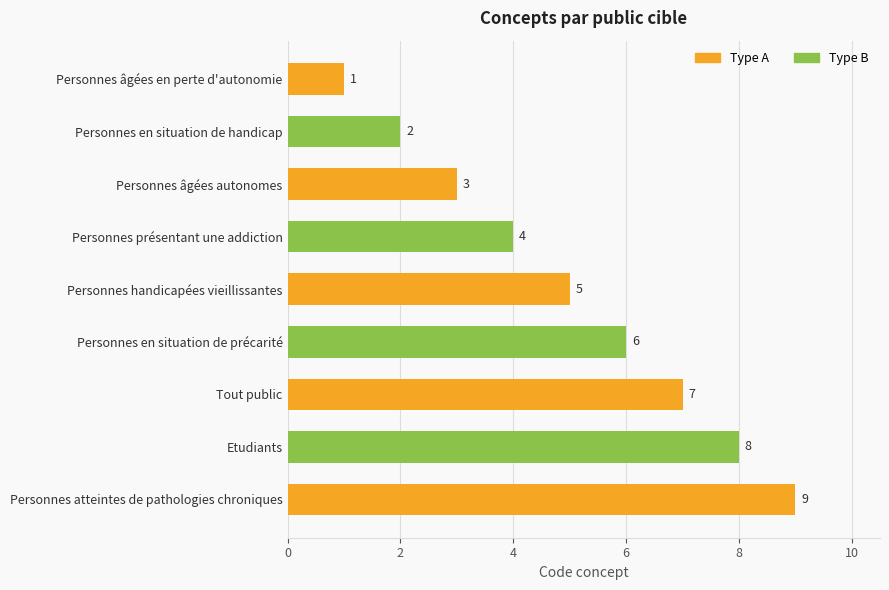

Which has a higher value, Etudiants or Personnes en situation de handicap?

Etudiants